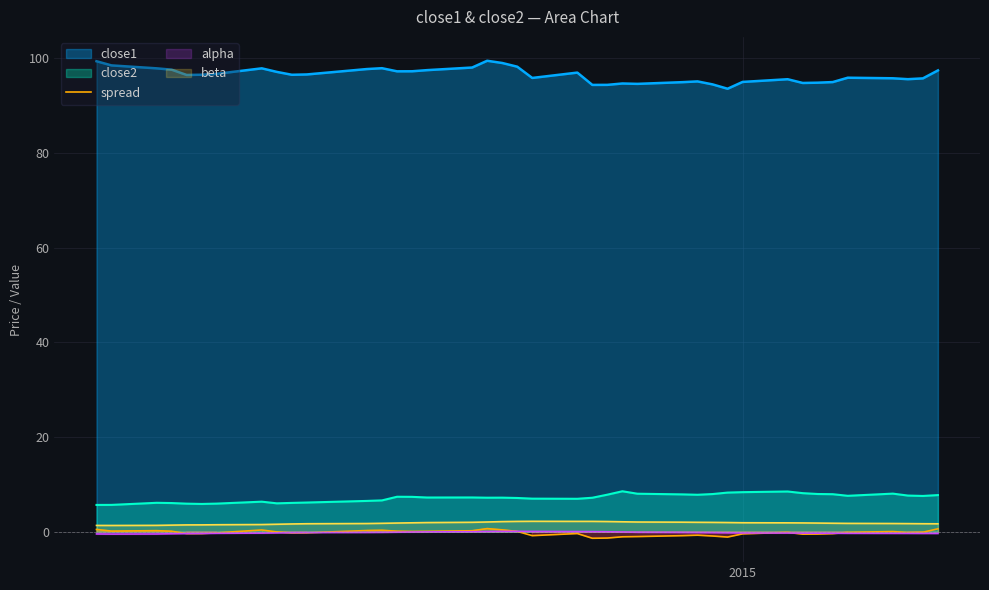

Which series has the widest spread of values?

close1